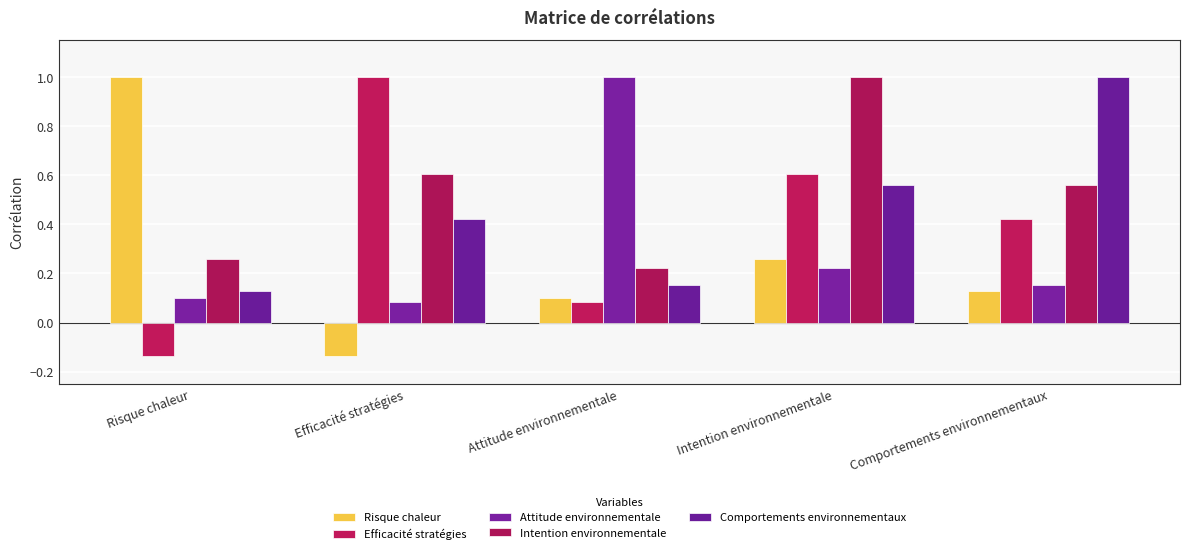

What is the label of the 5th bar from the right?

Risque chaleur